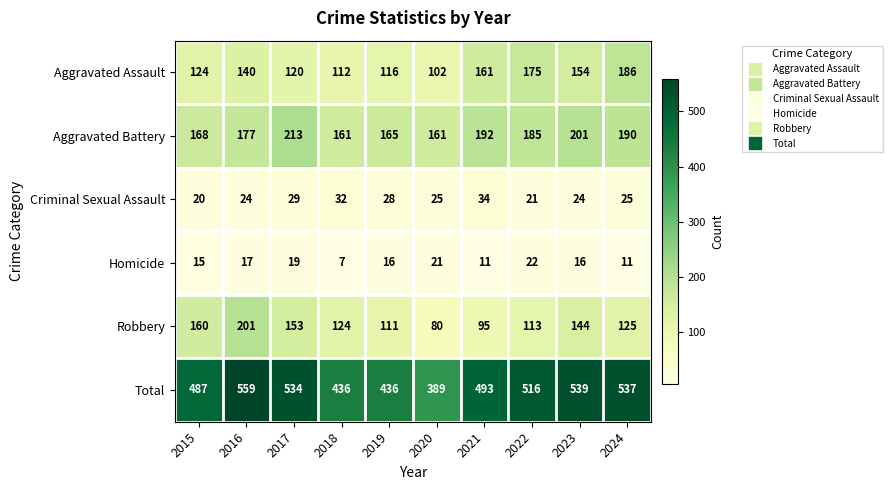

What is the difference between the Criminal Sexual Assault values at 2017 and 2021?

5